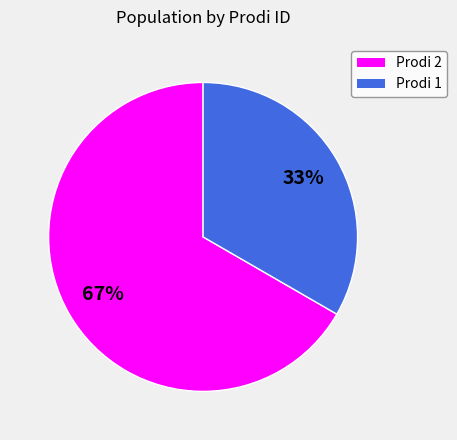

Does any single category account for the majority?

Yes